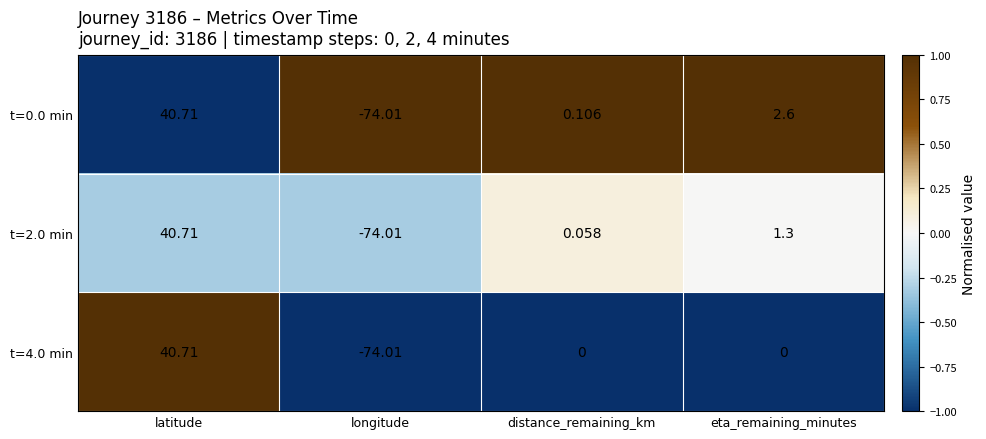

Which label corresponds to the smallest value in the chart?

longitude